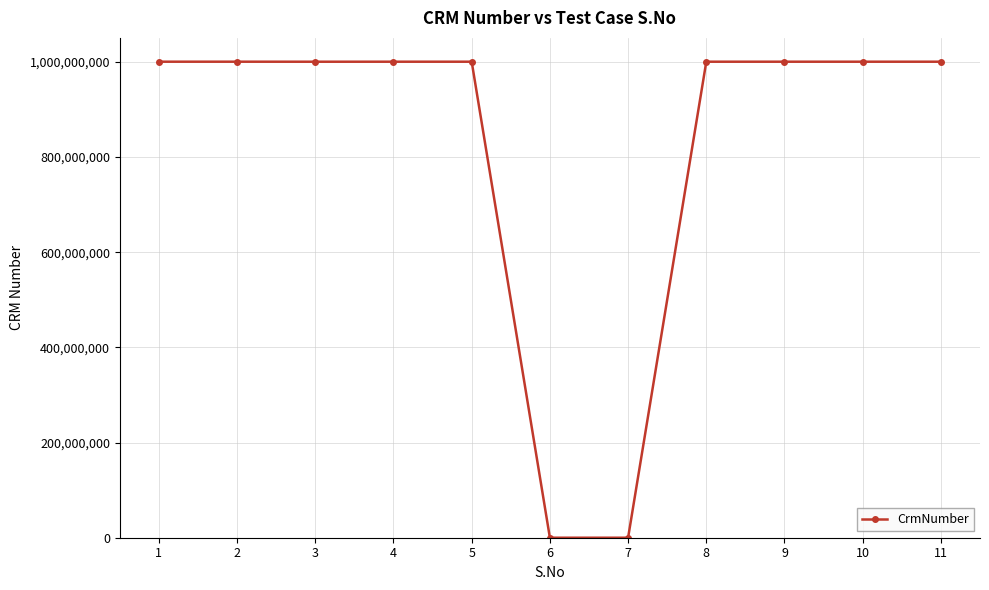

What is the ratio of the value at 11 to the value at 1?

1.0